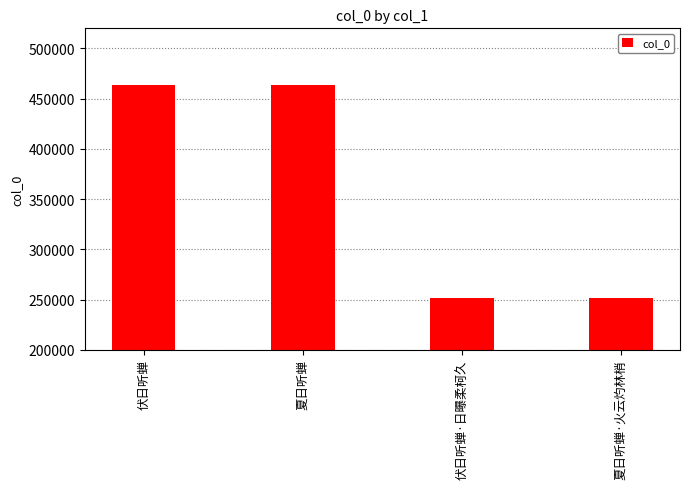

What is the greatest value displayed?

463905